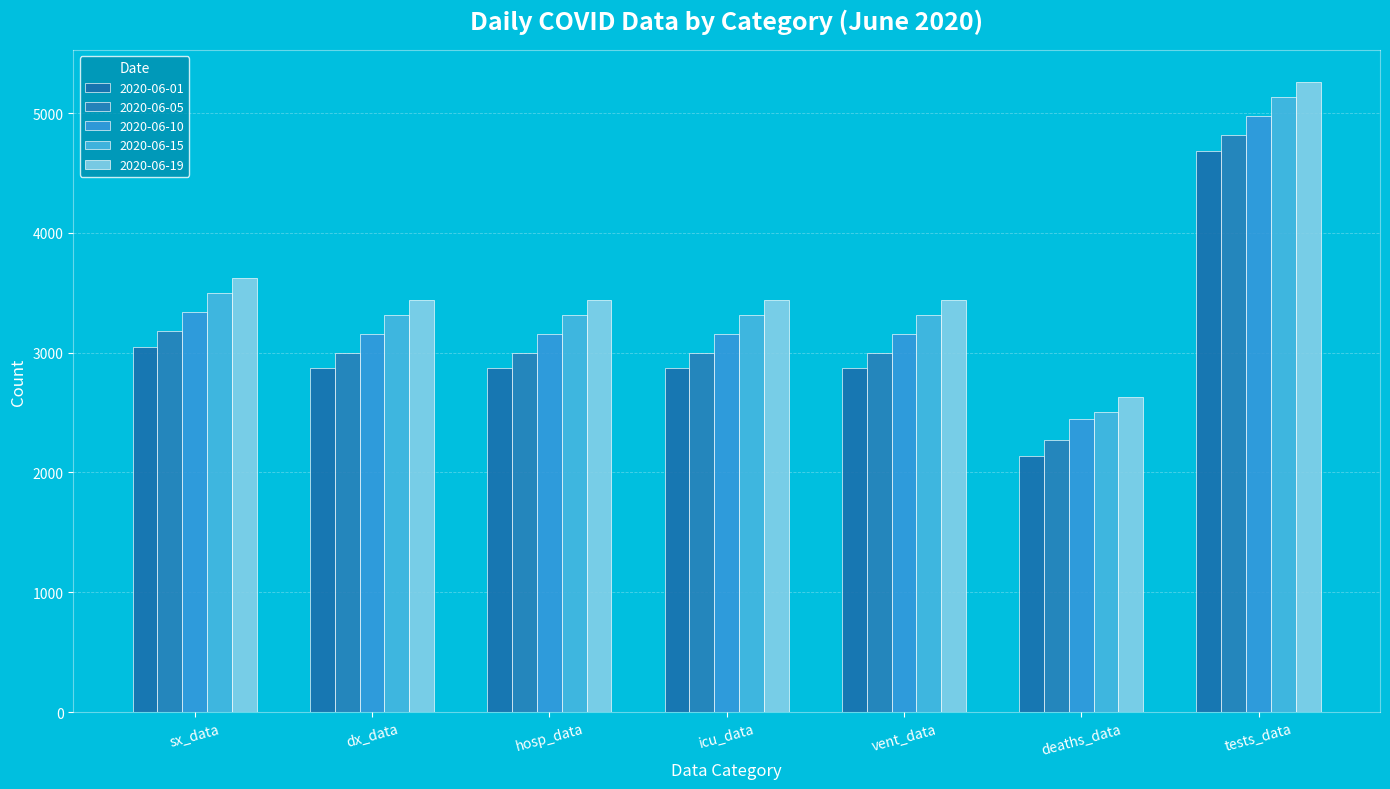

Reading right to left, transcribe all the data shown in this chart.

2020-06-01: 4686	2139	2869	2869	2869	2869	3049
2020-06-05: 4814	2267	2997	2997	2997	2997	3177
2020-06-10: 4974	2449	3152	3152	3152	3152	3337
2020-06-15: 5134	2503	3312	3312	3312	3312	3497
2020-06-19: 5262	2631	3440	3440	3440	3440	3625